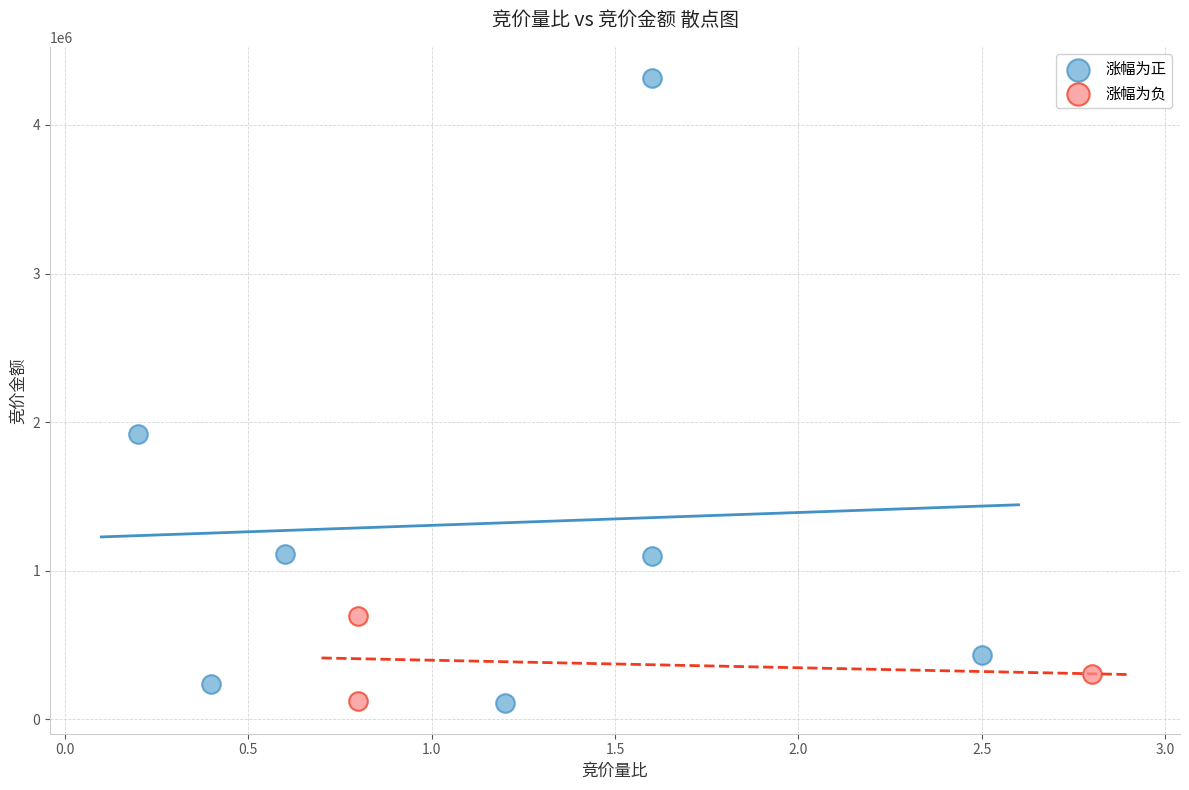

Which series has the largest Y range (max minus min)?

涨幅为正